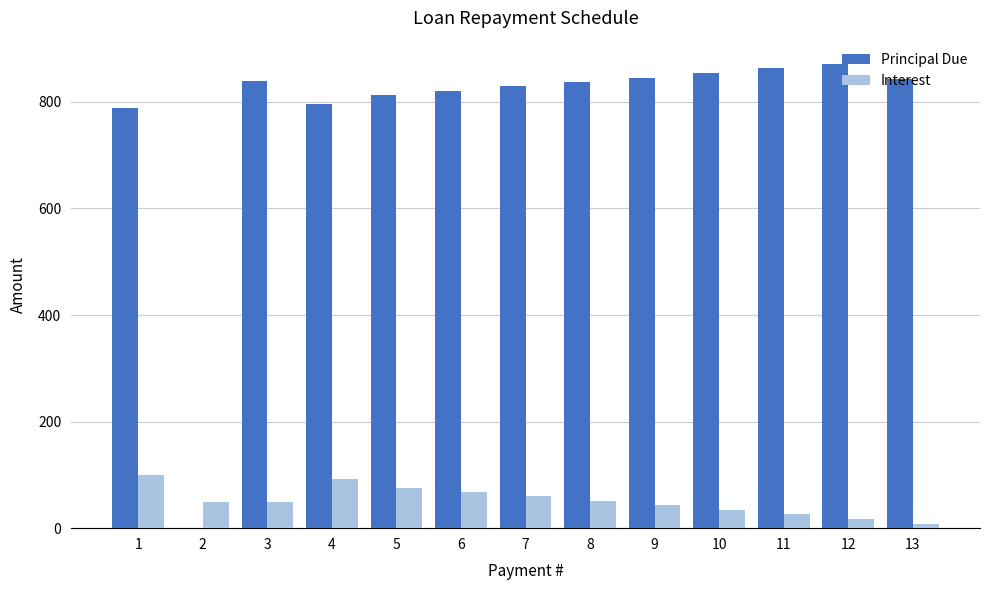

What is the average value of the Principal Due series?

769.2